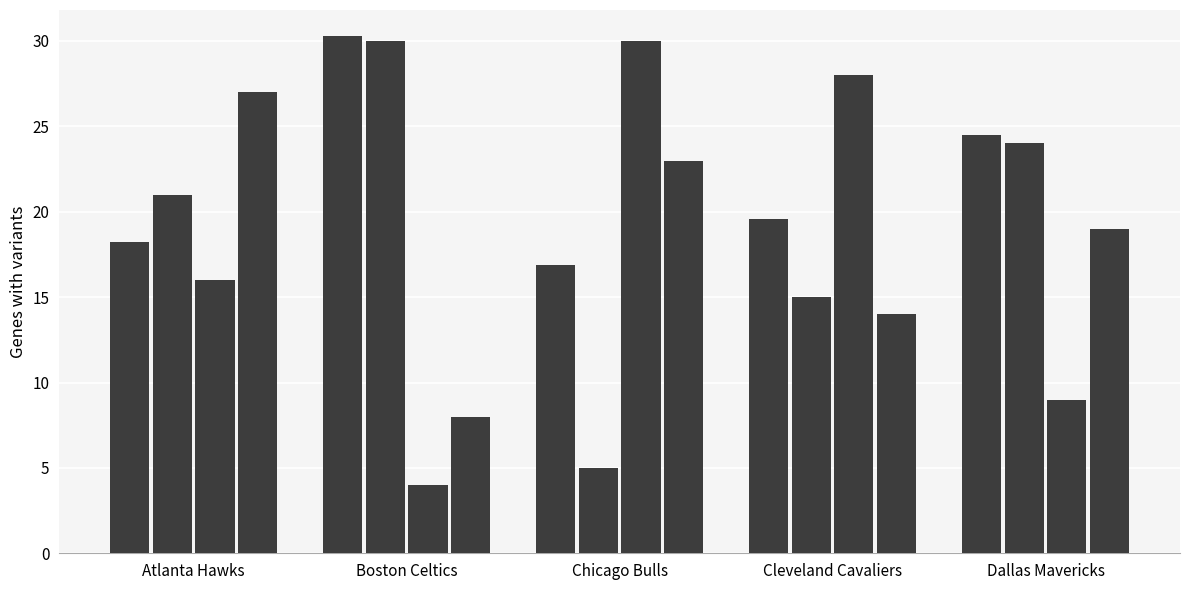

Does the chart contain any negative values?

No